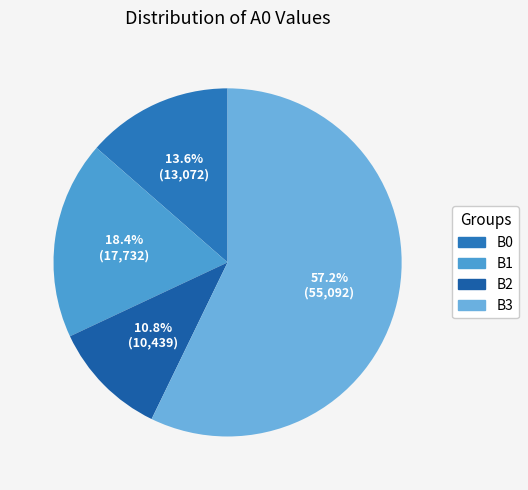

Which has a higher value, B2 or B0?

B0